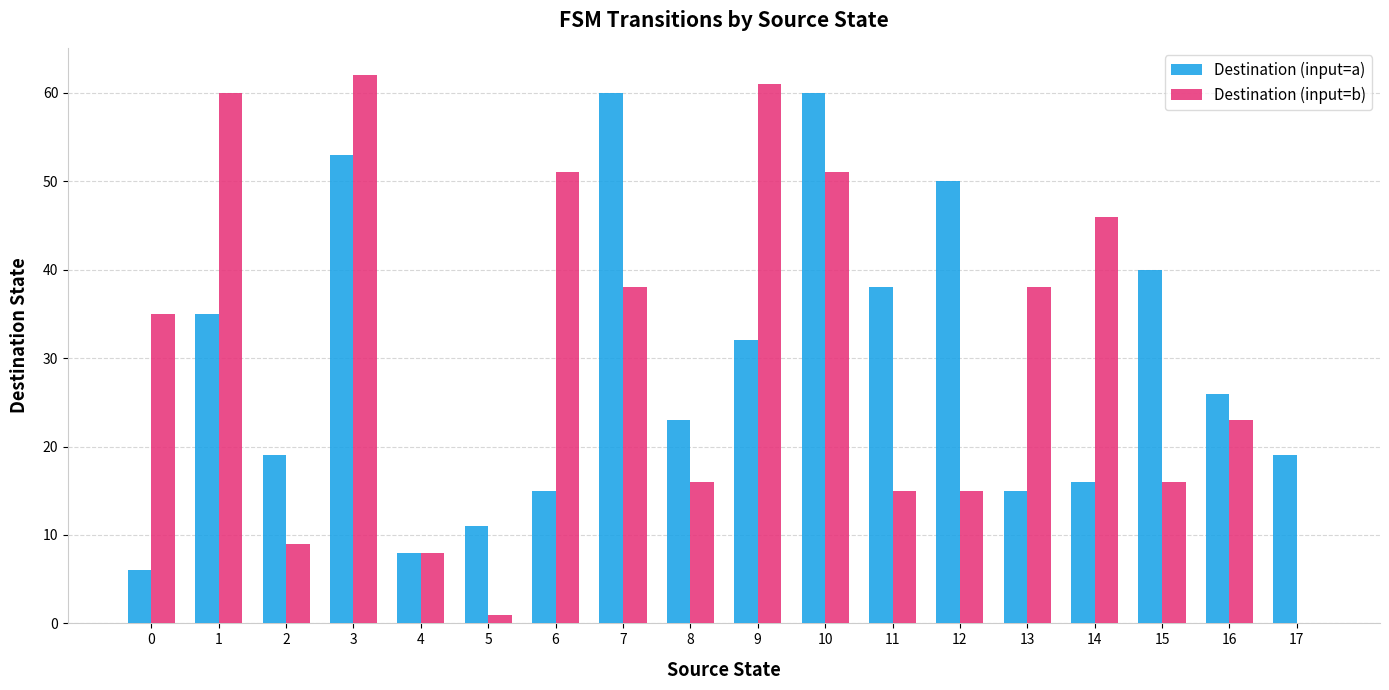

Does the chart contain stacked bars?

No